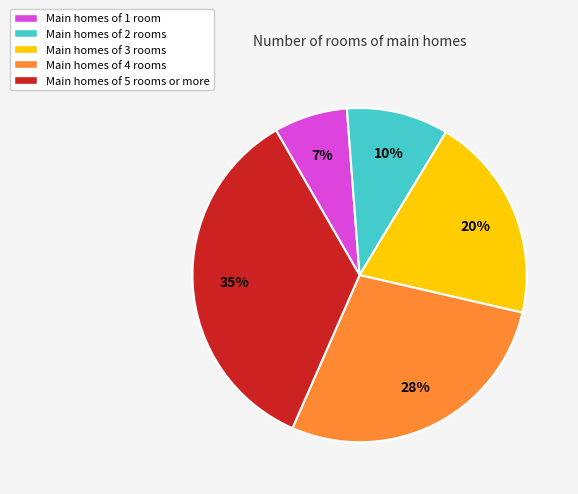

Is it true that Main homes of 1 room is 7% of the pie?

True